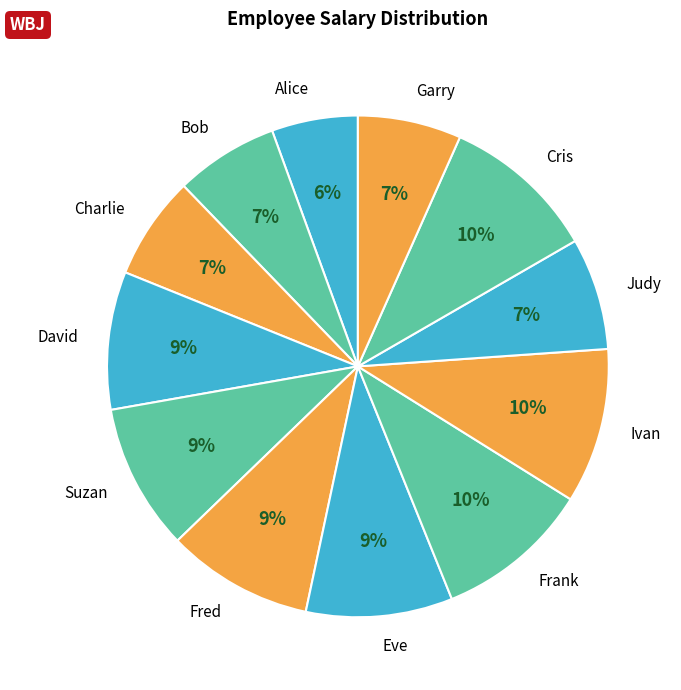

Between Judy and Eve, which is larger?

Eve